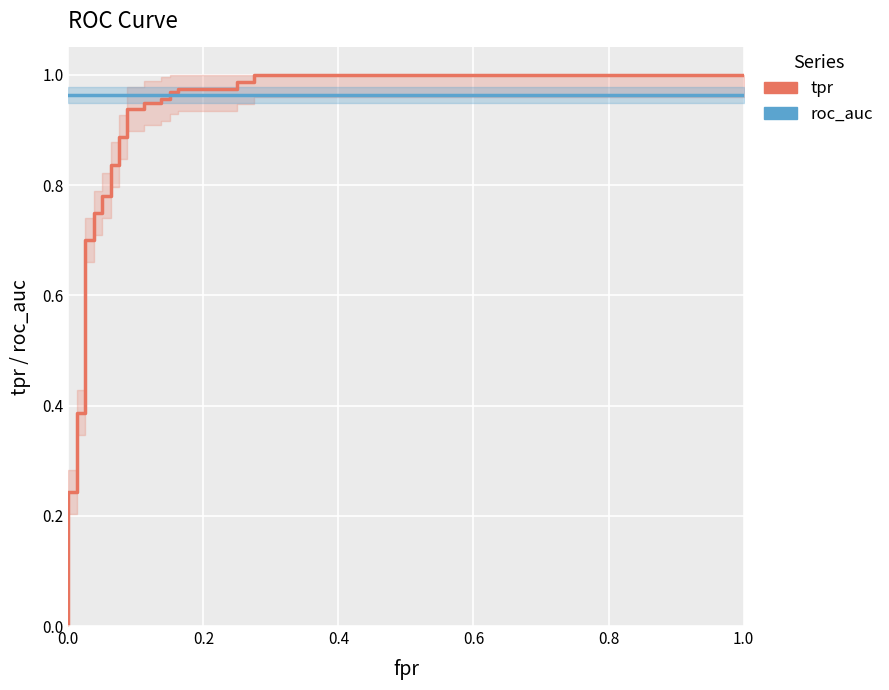

Is it true that tpr equals 0.6 at 17?

False